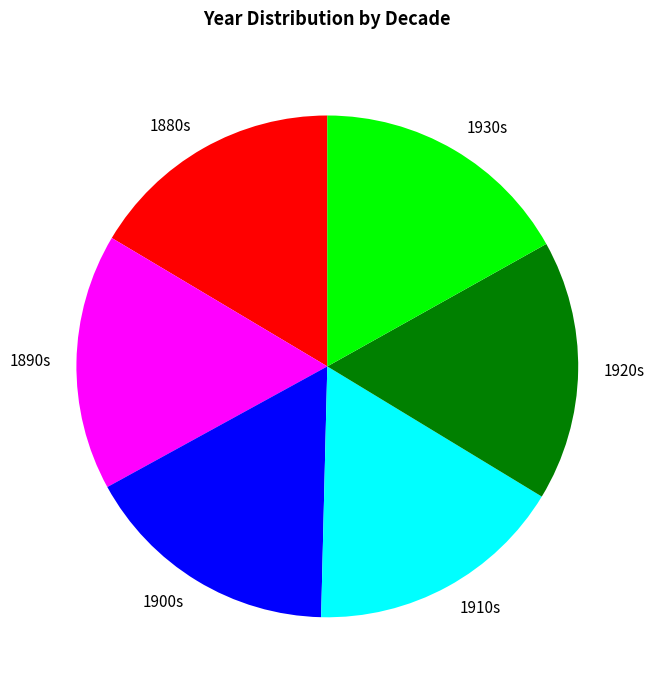

Does any single category account for the majority?

No